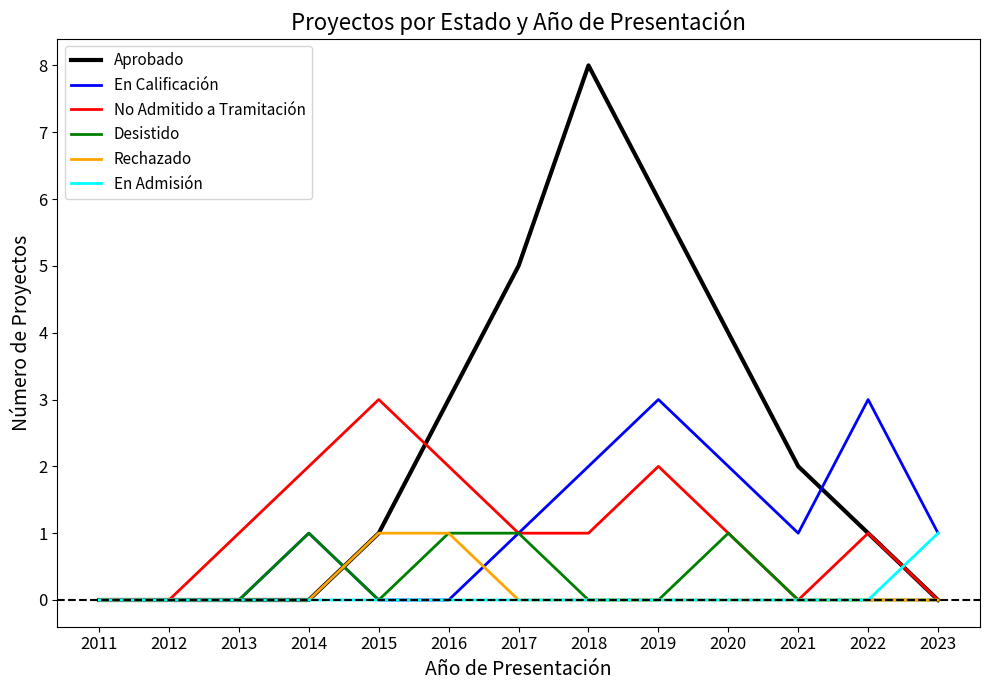

Which series changed the most between 2013 and 2016?

Aprobado